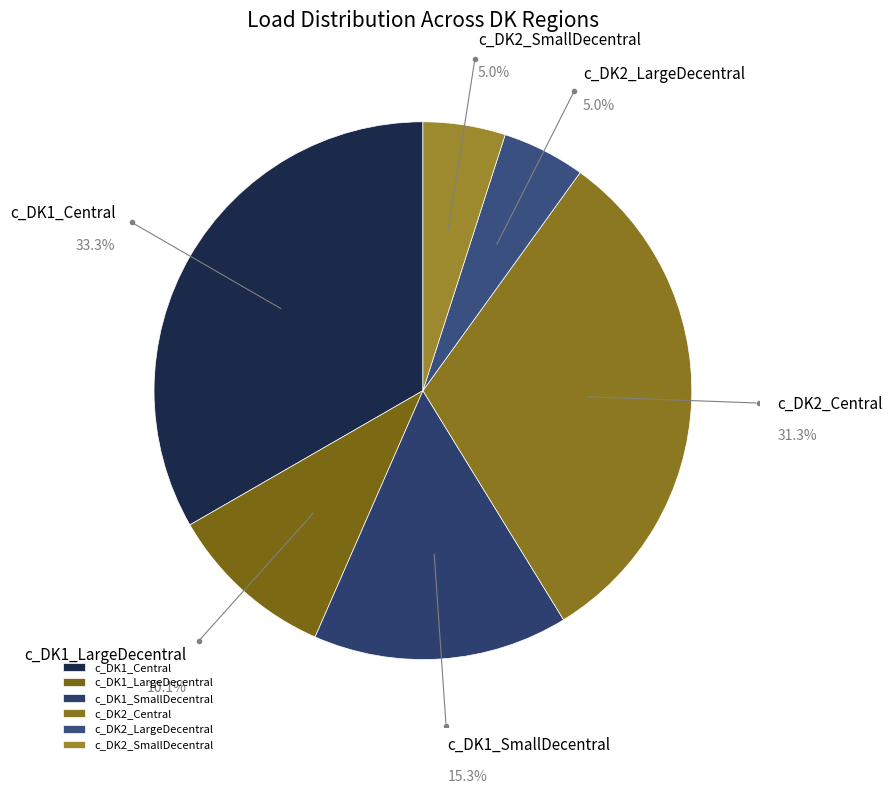

To the nearest percent, what percentage of the pie is c_DK1_SmallDecentral?

15%